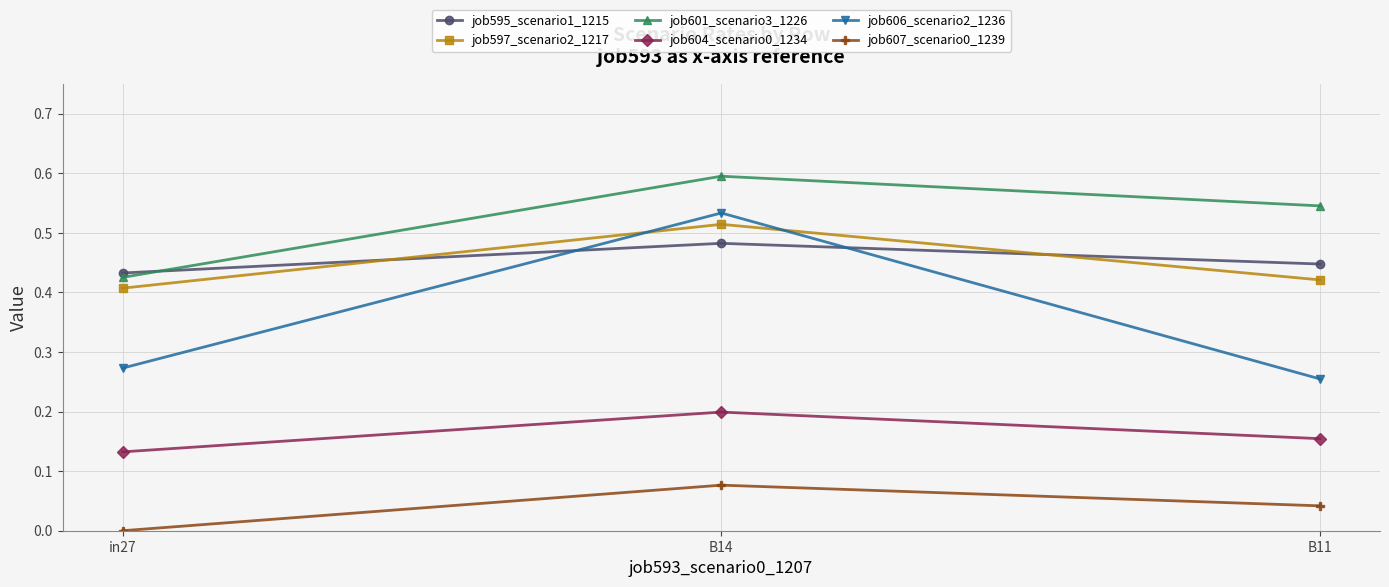

Between in27 and B11, which series saw the biggest shift?

job601_scenario3_1226